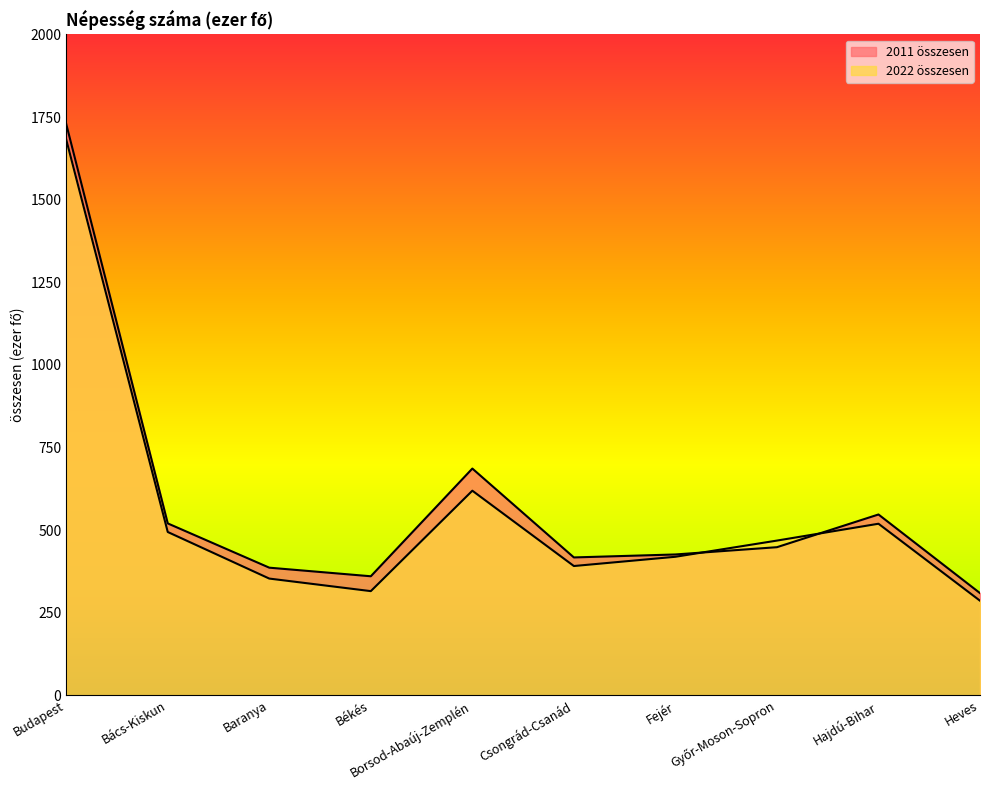

Rank the series by their average value, from highest to lowest.

2011 összesen, 2022 összesen